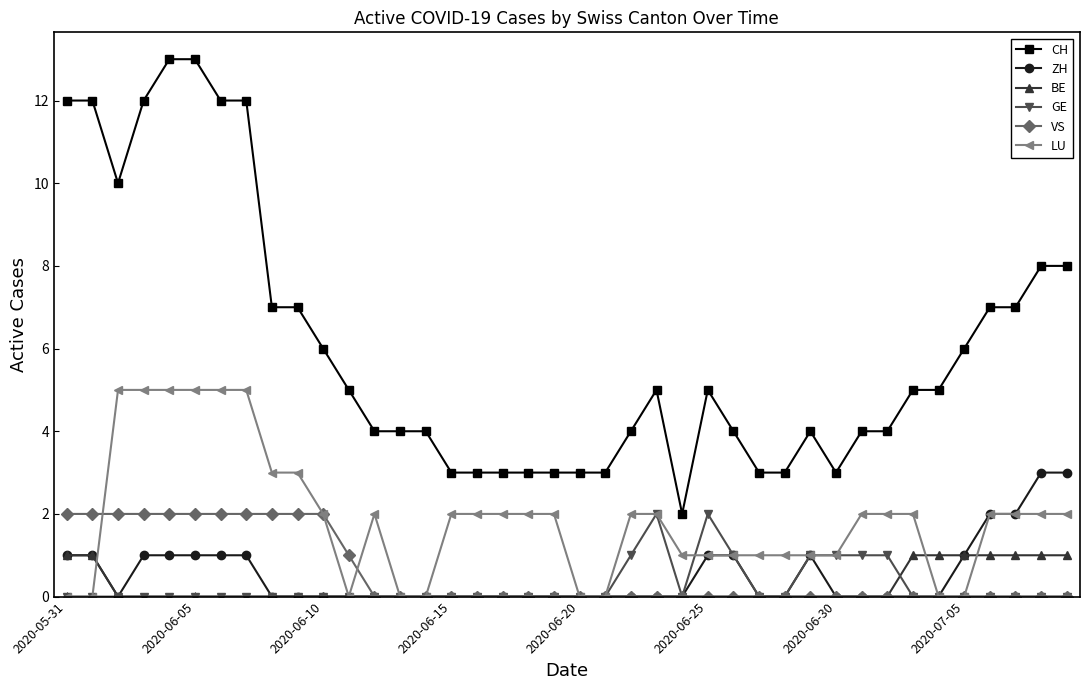

True or false: GE has more than 0 points higher than both neighbors.

True